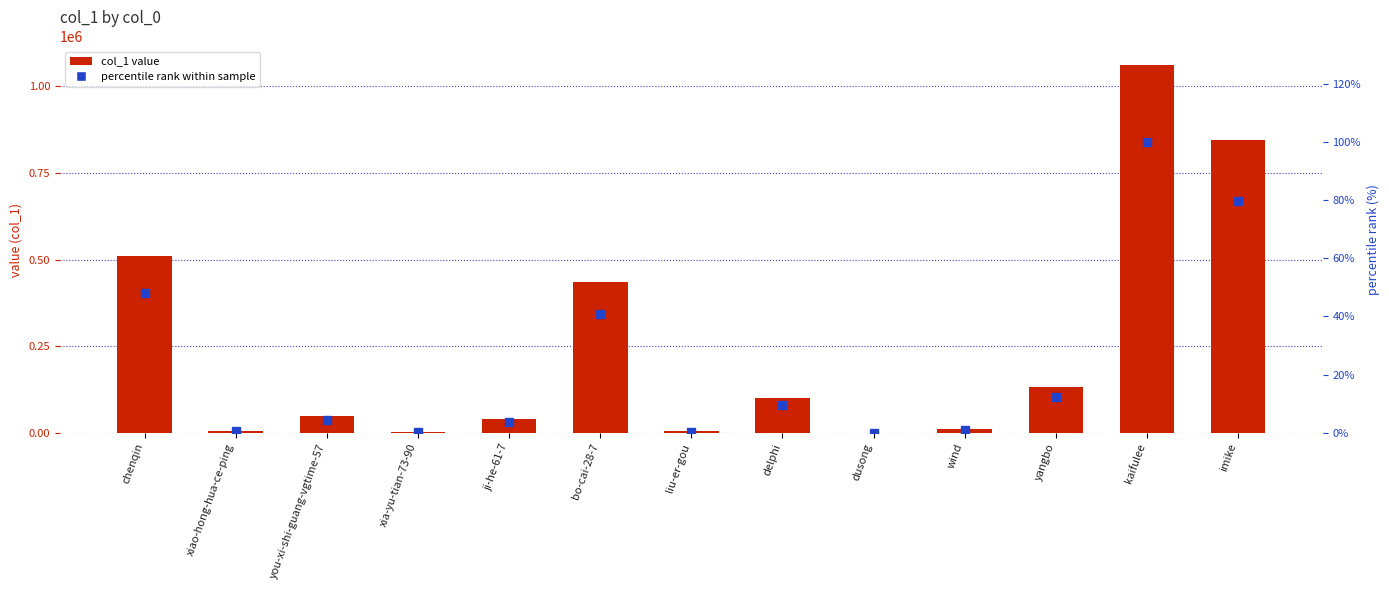

Is it true that col_1 equals 415983.9 at imike?

False